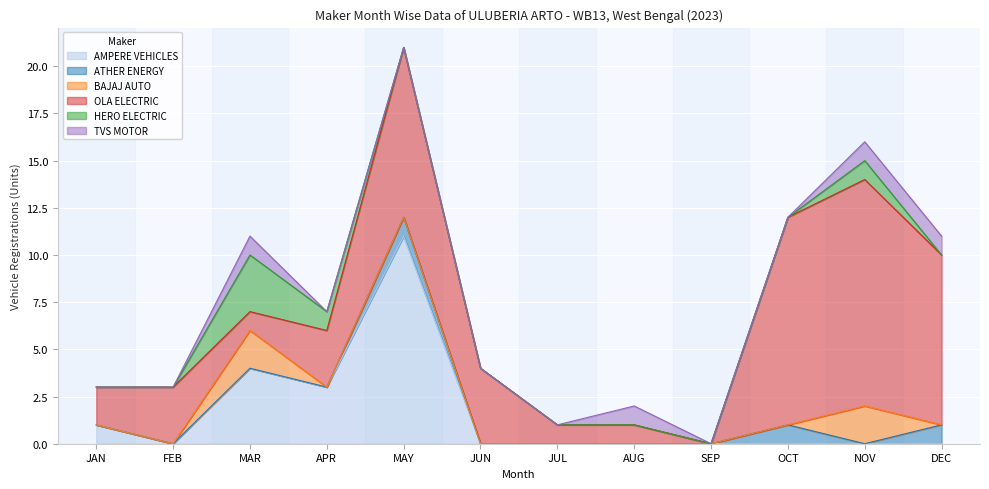

At how many categories does at least one series exceed 6?

4